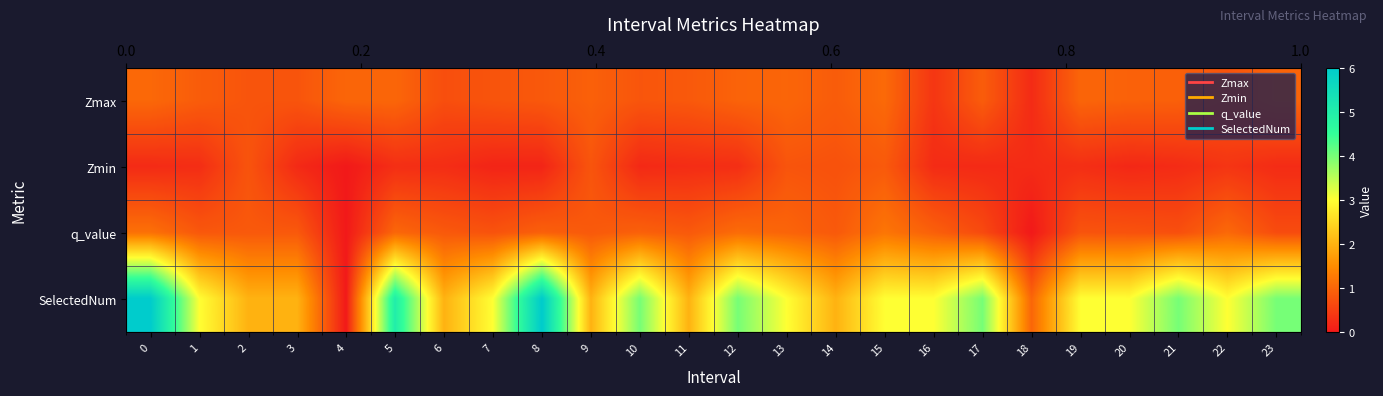

Which series has the largest total across all categories?

SelectedNum